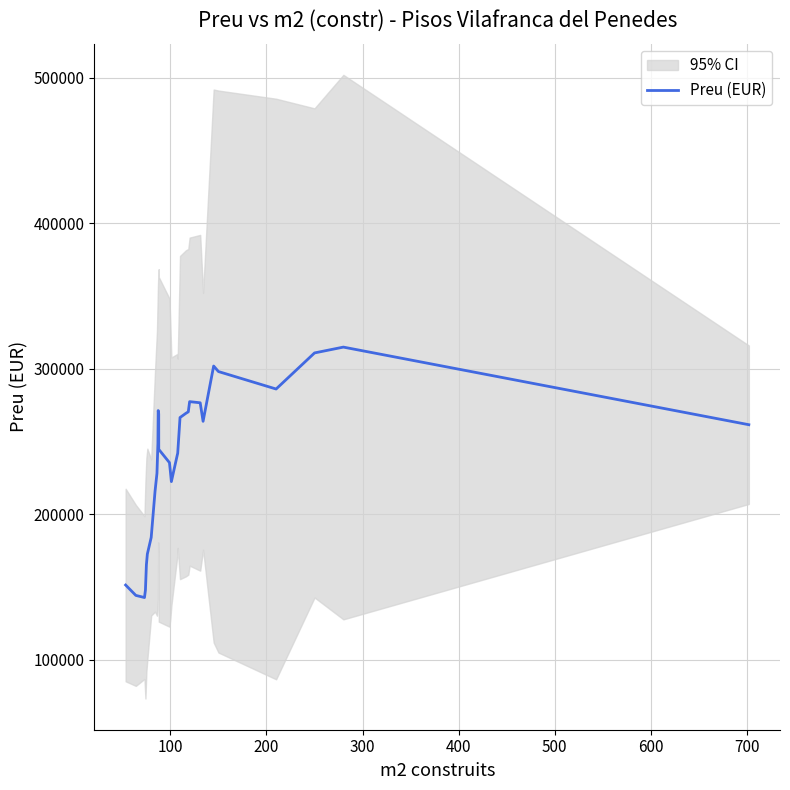

What is the lowest value of the Preu (EUR) series?

142894.8